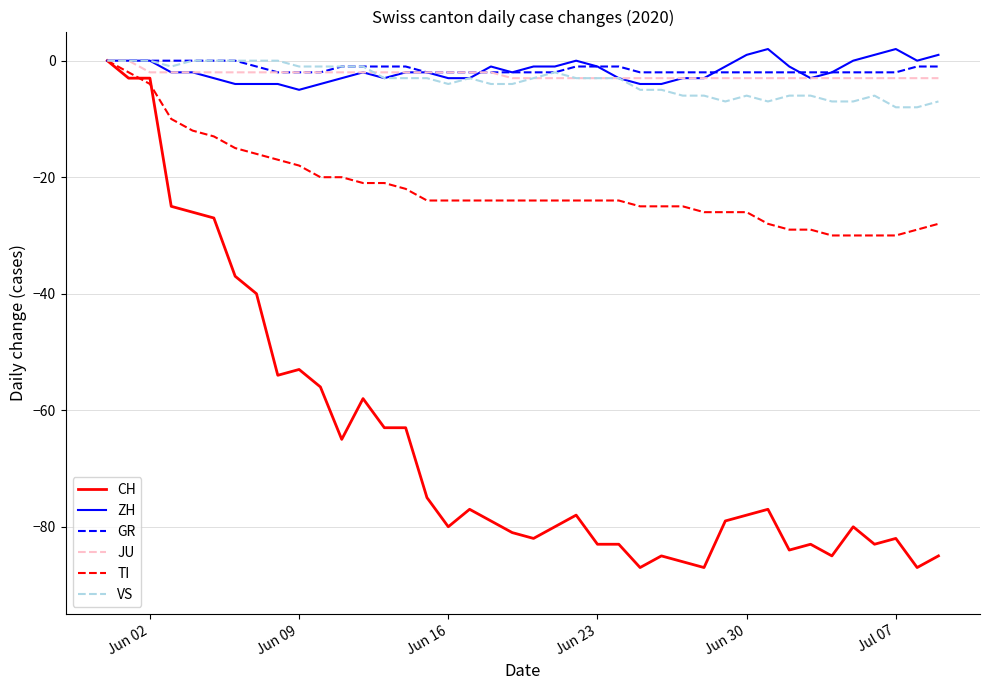

What is the minimum value shown in the chart?

-87